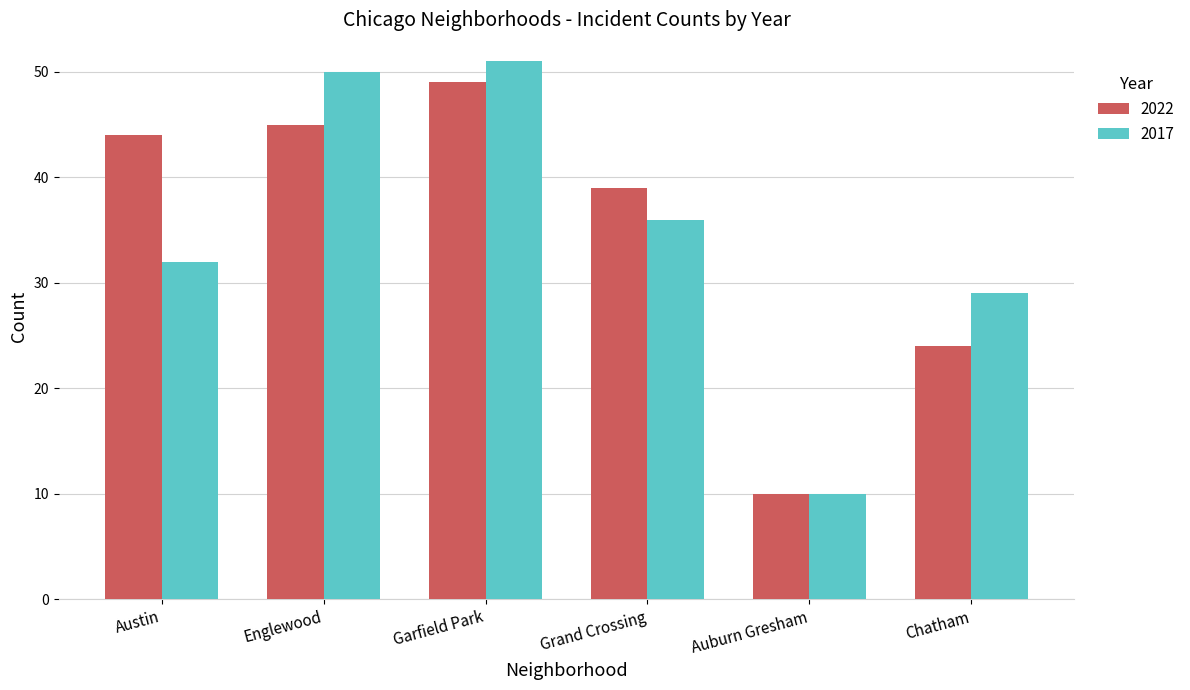

At how many categories does at least one series exceed 22?

5